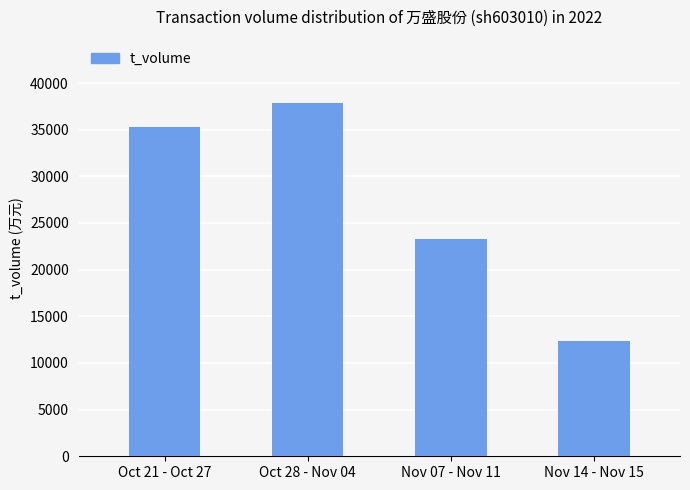

Is it true that the value at Oct 21 - Oct 27 is 47548?

False